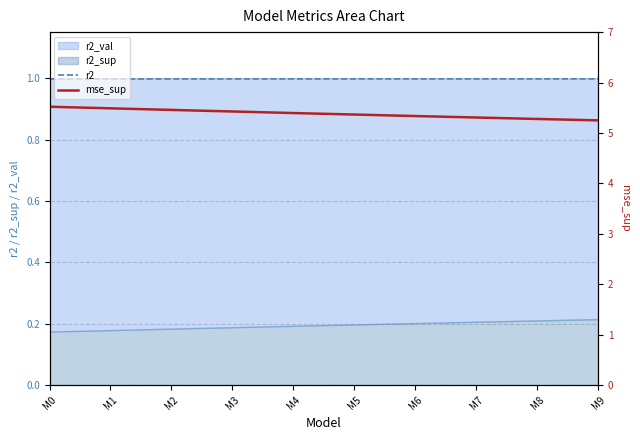

Is the value of mse_sup at M8 greater than the value of r2 at M3?

Yes